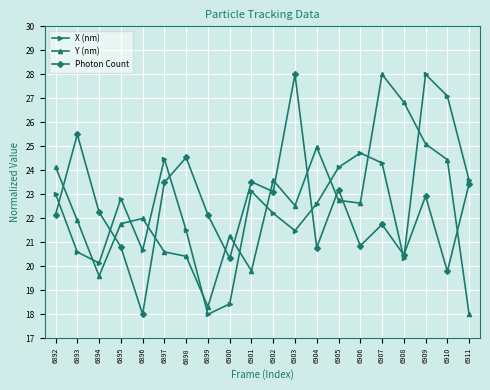

Which category has the highest value in the X (nm) series?

6909